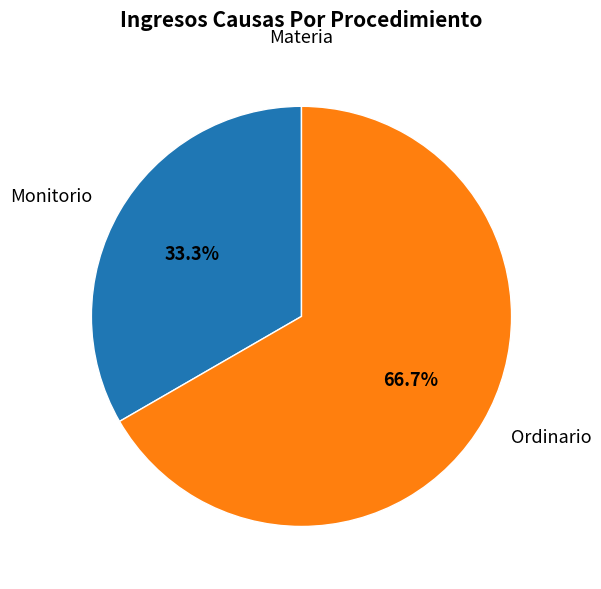

The Ordinario slice represents 67% of the pie. True or false?

True